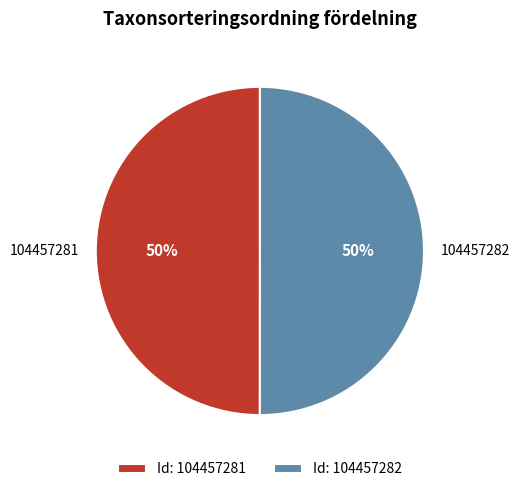

Is the sum of 104457281 and 104457282 greater than half?

Yes